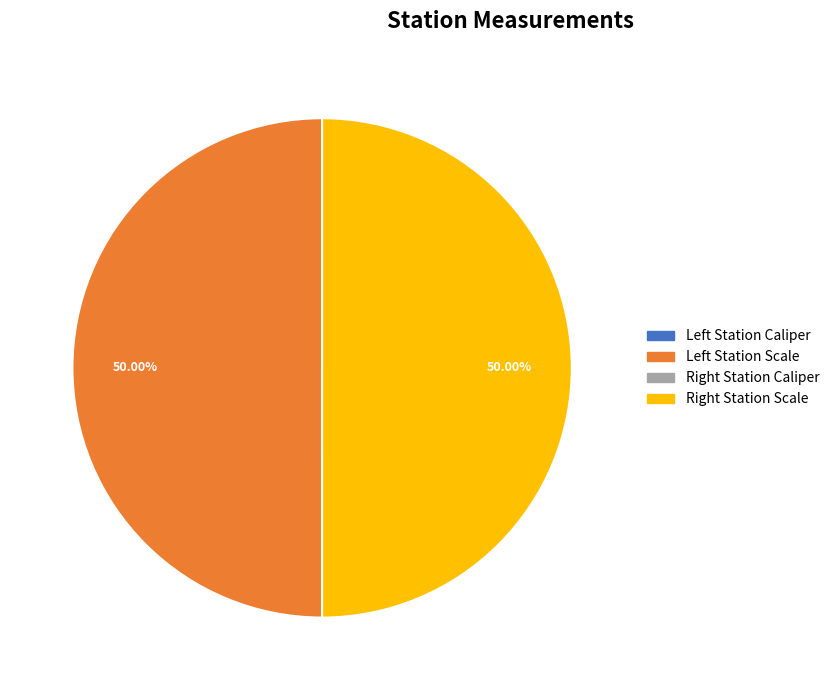

To the nearest percent, what is the average slice percentage?

25%